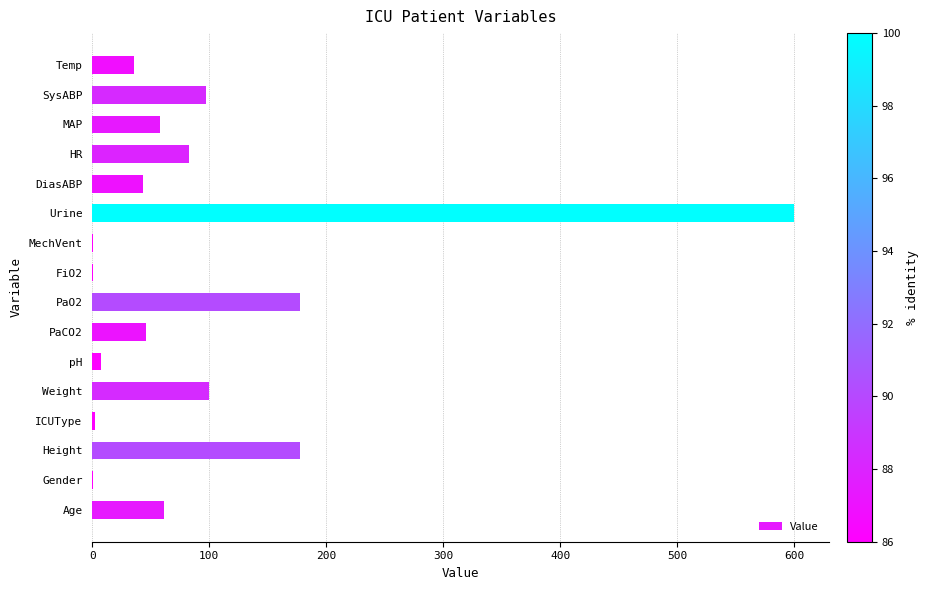

What is the greatest value displayed?

600.0